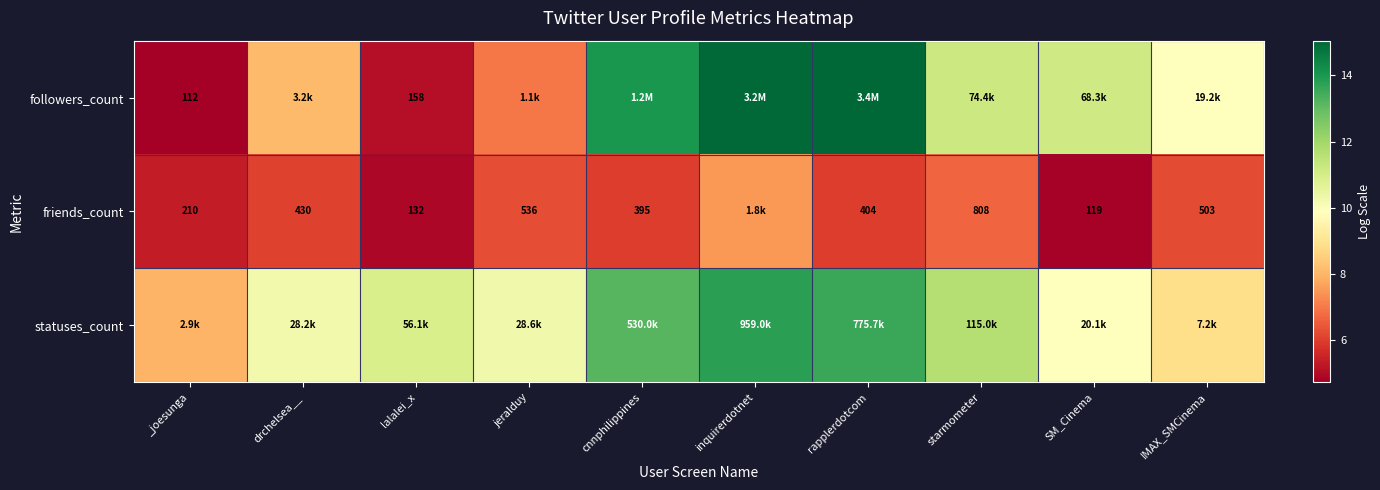

Is the value of friends_count at cnnphilippines greater than the value of statuses_count at IMAX_SMCinema?

No